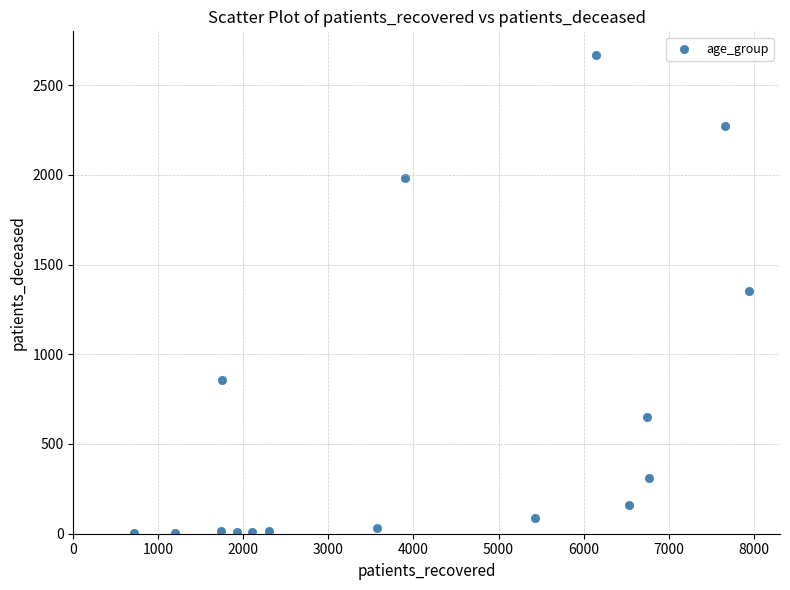

What is the range of X values (max minus min)?

7238